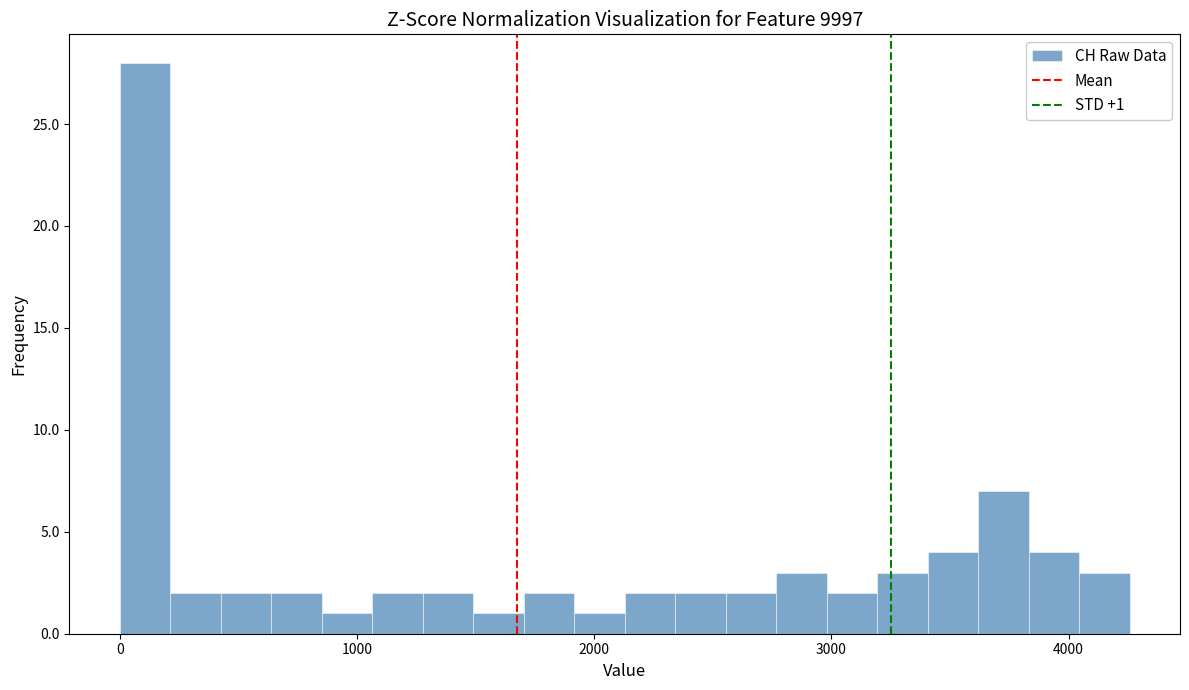

Read against the x-axis, roughly where is the centre of the tallest bar?

100